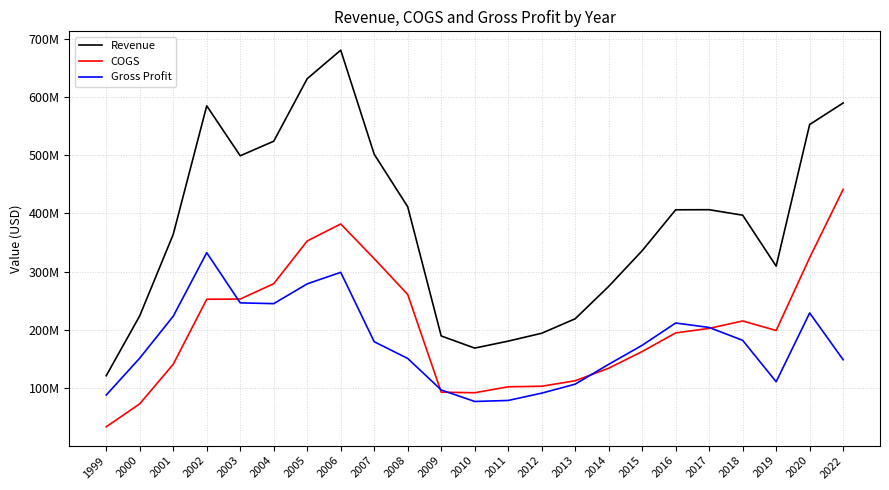

What is the spread (max minus min) of values at 2019?

198702000